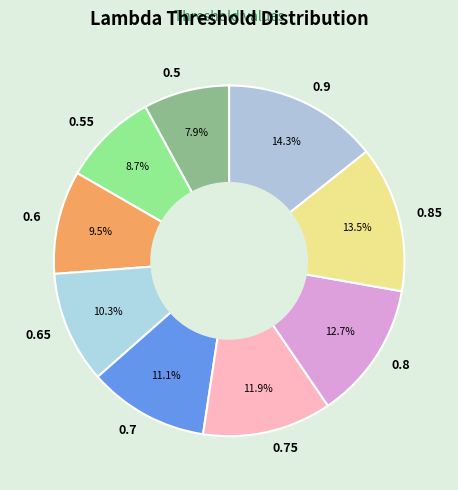

Is there any slice that represents more than half of the pie?

No